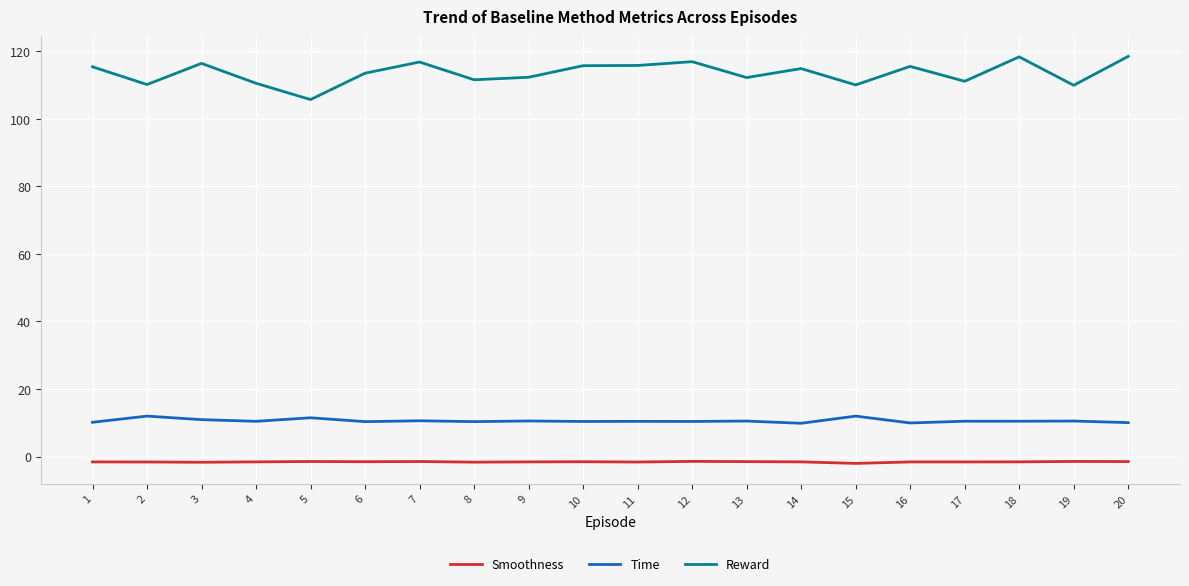

Between 6 and 12, which series saw the biggest shift?

Reward